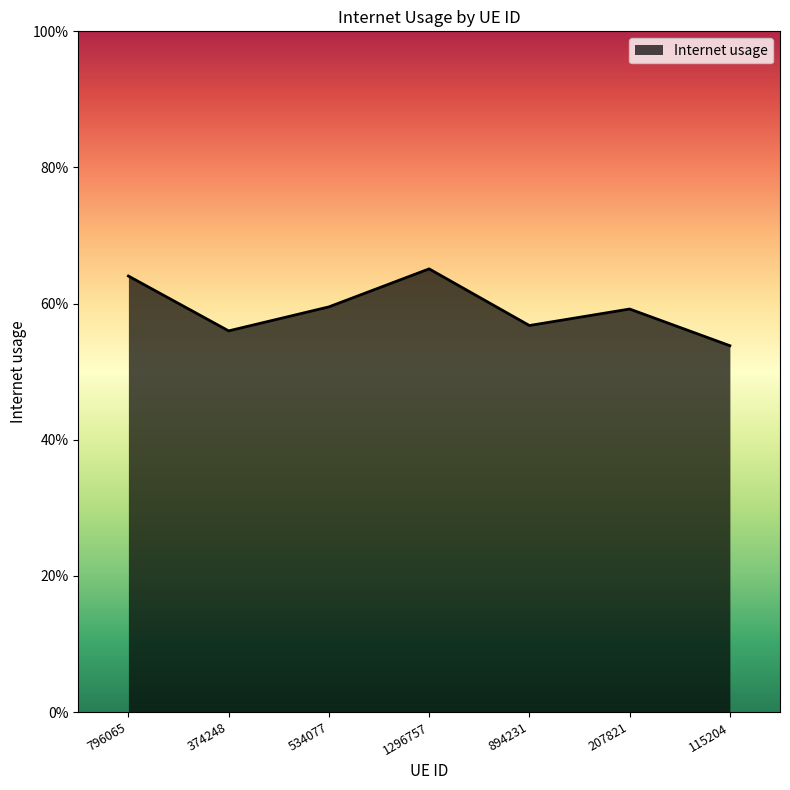

Which category has the lowest value across all series?

115204